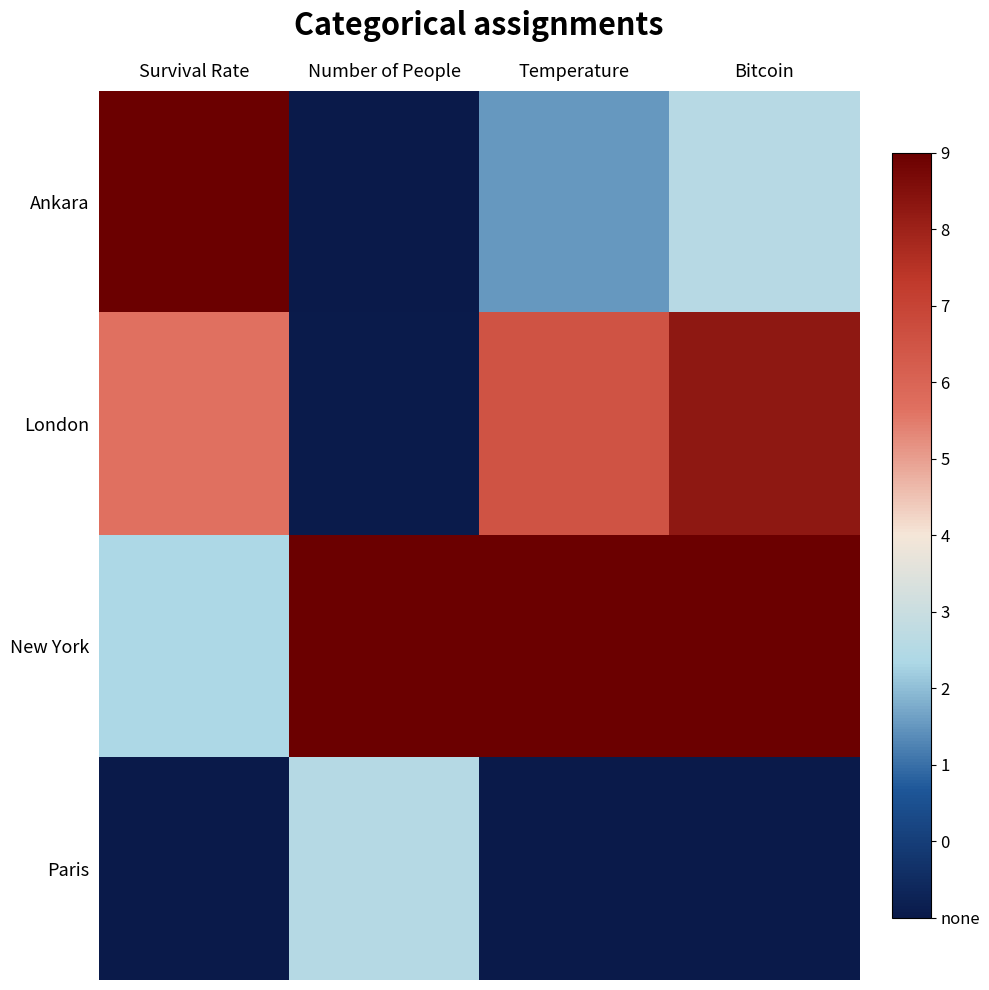

What is the spread (max minus min) of values at Bitcoin?

1.0